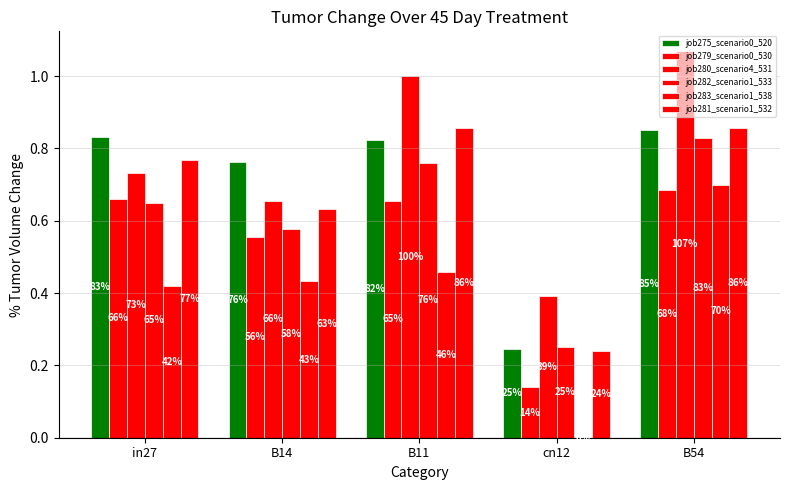

What is the difference between the maximum and second lowest values in the job275_scenario0_520 series?

0.1